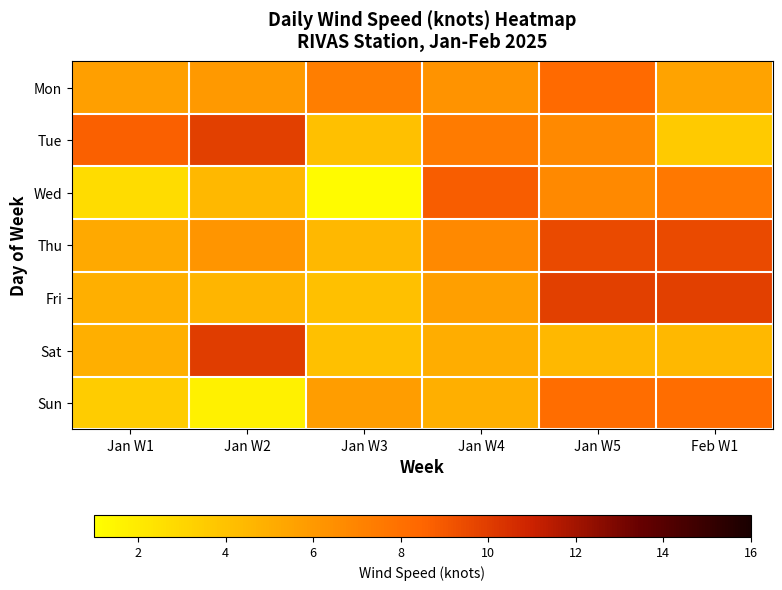

Reading left to right, transcribe all the data shown in this chart.

Mon: Jan W1=5.7	Jan W2=6.0	Jan W3=7.3	Jan W4=6.3	Jan W5=8.3	Feb W1=5.5
Tue: Jan W1=8.7	Jan W2=9.9	Jan W3=4.1	Jan W4=7.5	Jan W5=6.8	Feb W1=3.6
Wed: Jan W1=2.7	Jan W2=4.5	Jan W3=1.2	Jan W4=8.8	Jan W5=6.8	Feb W1=7.6
Thu: Jan W1=5.2	Jan W2=6.2	Jan W3=4.5	Jan W4=6.8	Jan W5=9.5	Feb W1=9.5
Fri: Jan W1=4.9	Jan W2=4.6	Jan W3=4.1	Jan W4=5.7	Jan W5=9.9	Feb W1=9.9
Sat: Jan W1=4.9	Jan W2=10.0	Jan W3=4.1	Jan W4=5.0	Jan W5=4.5	Feb W1=4.5
Sun: Jan W1=3.5	Jan W2=1.7	Jan W3=5.8	Jan W4=4.9	Jan W5=8.1	Feb W1=8.1